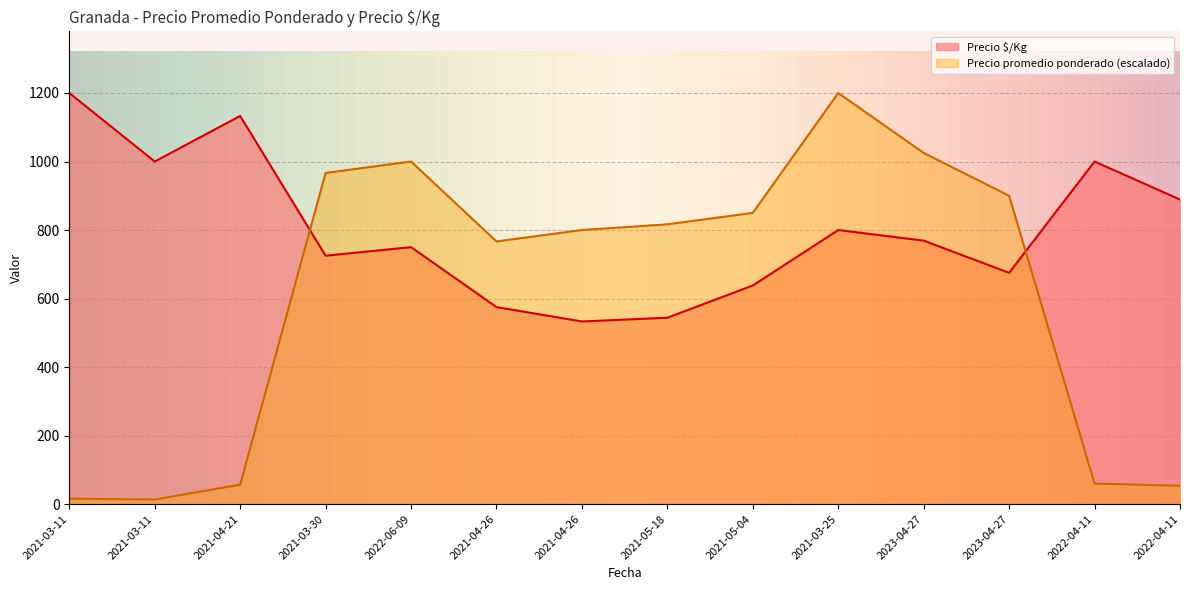

At which category is the sum across all series the highest?

2021-03-25